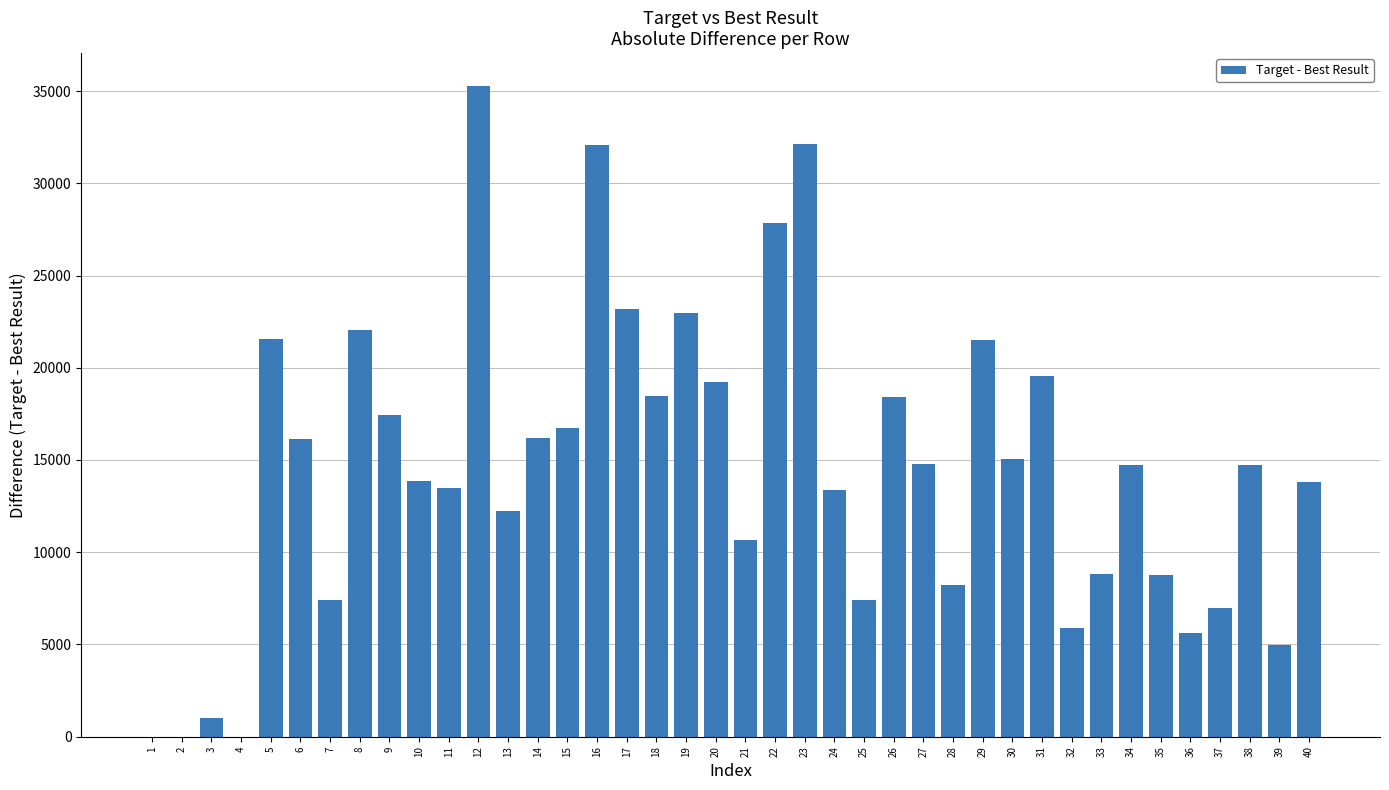

Is it true that the value at 17 is 23174?

True